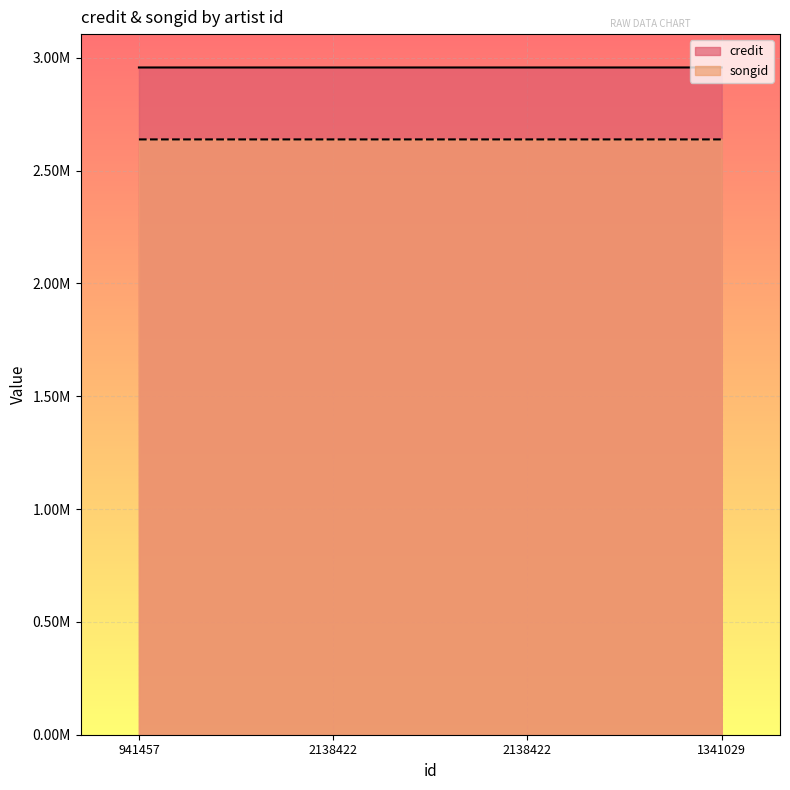

Reading left to right, extract all data points from this chart.

credit: 941457=2956876	2138422=2956900	2138422=2956901	1341029=2956901
songid: 941457=2638119	2138422=2638140	2138422=2638146	1341029=2638146